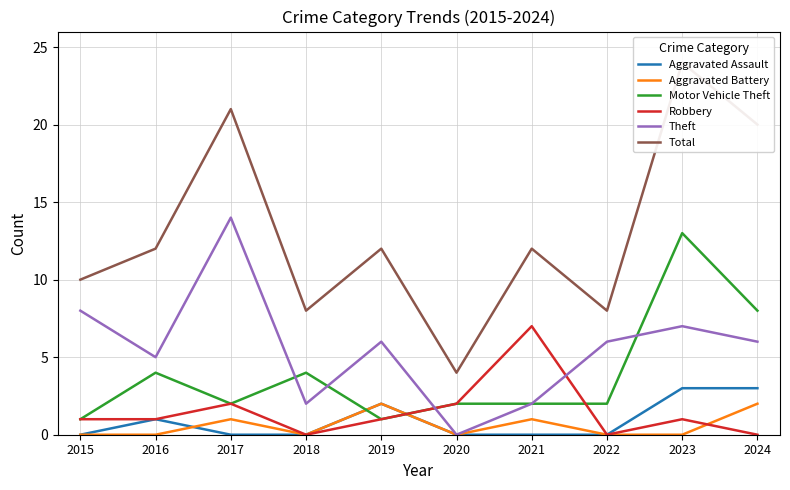

What is the difference between the maximum and second lowest values in the Aggravated Assault series?

3